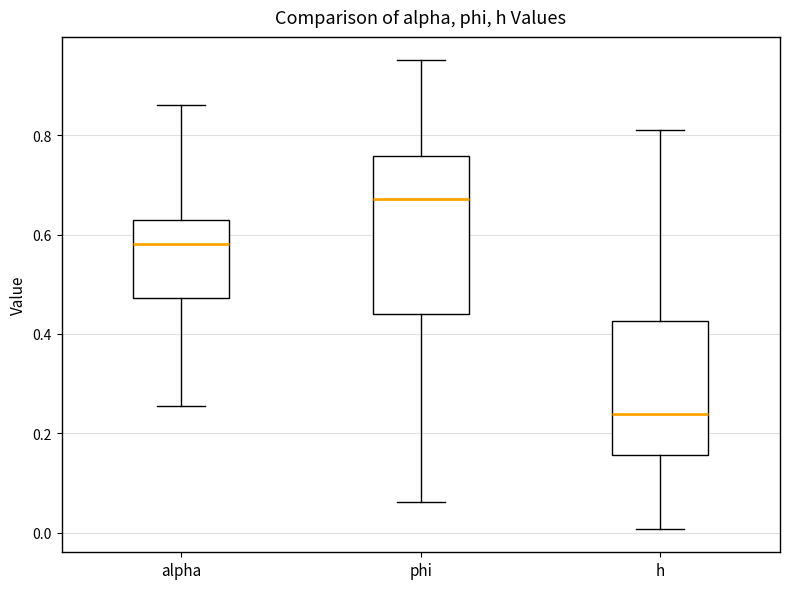

Comparing the boxes themselves (not the whiskers), which one is the tallest?

phi